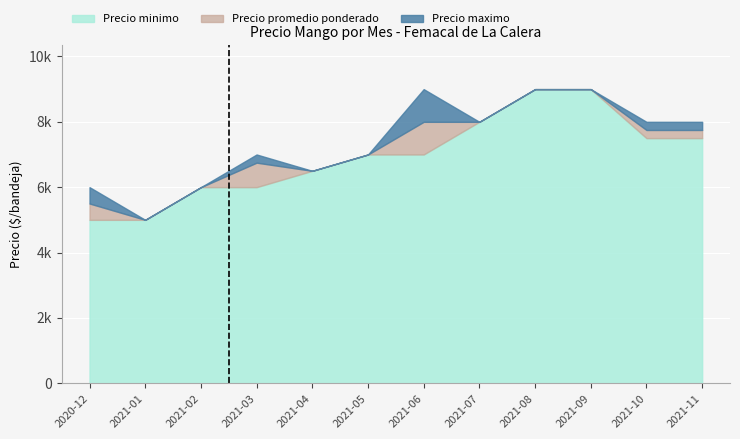

The Precio promedio ponderado series shows 4439 at 2021-03. True or false?

False